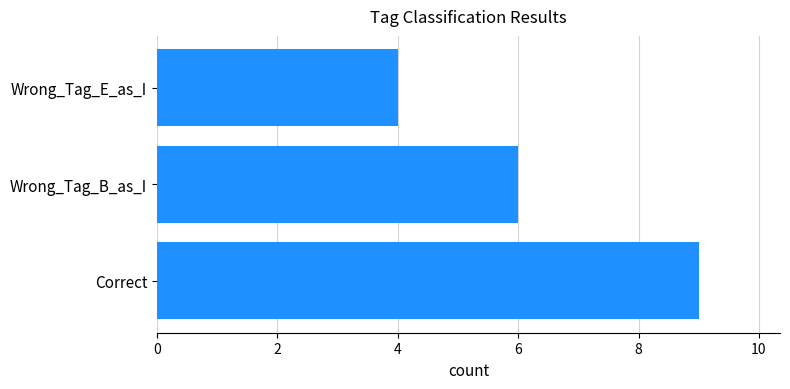

At which category does the chart reach its minimum across all series?

Wrong_Tag_E_as_I